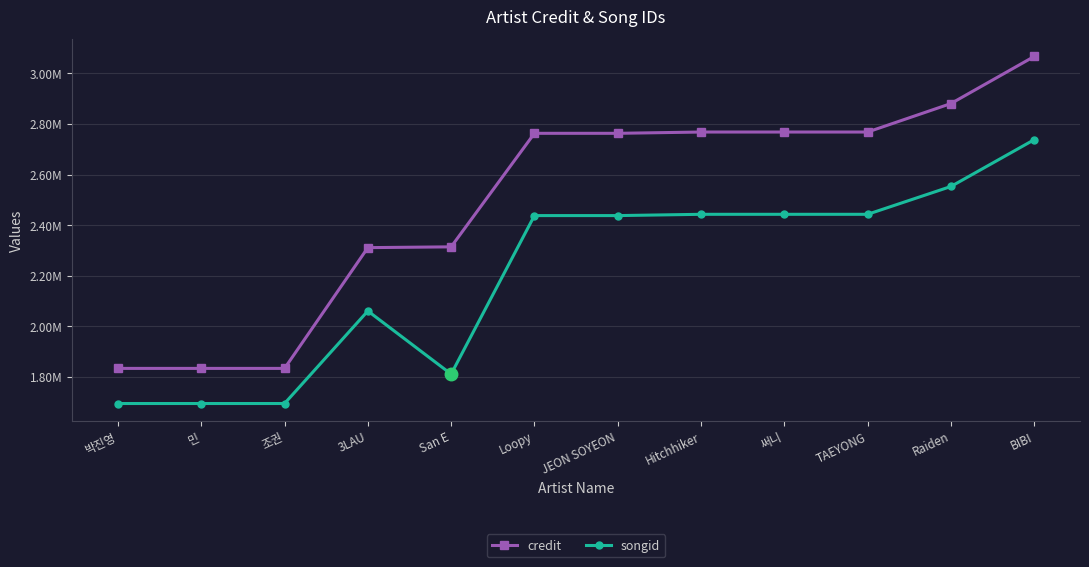

What are all the series names shown in the legend?

credit, songid